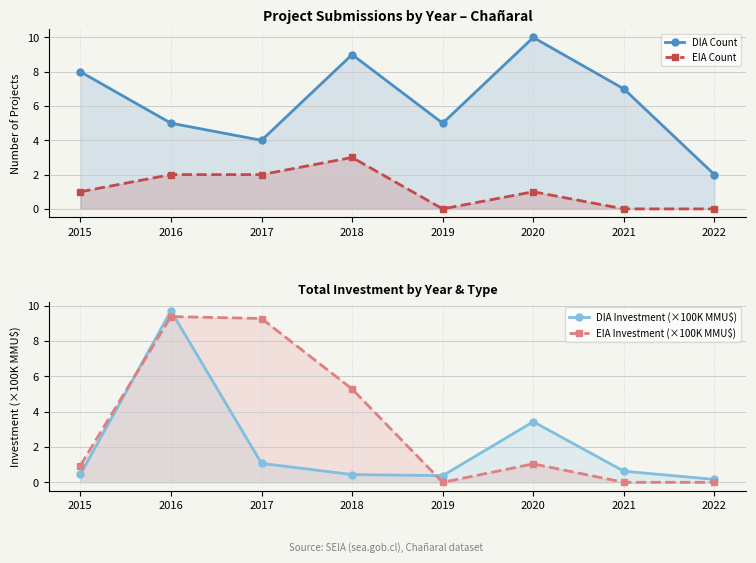

Which category has the highest value in the EIA Count series?

2018